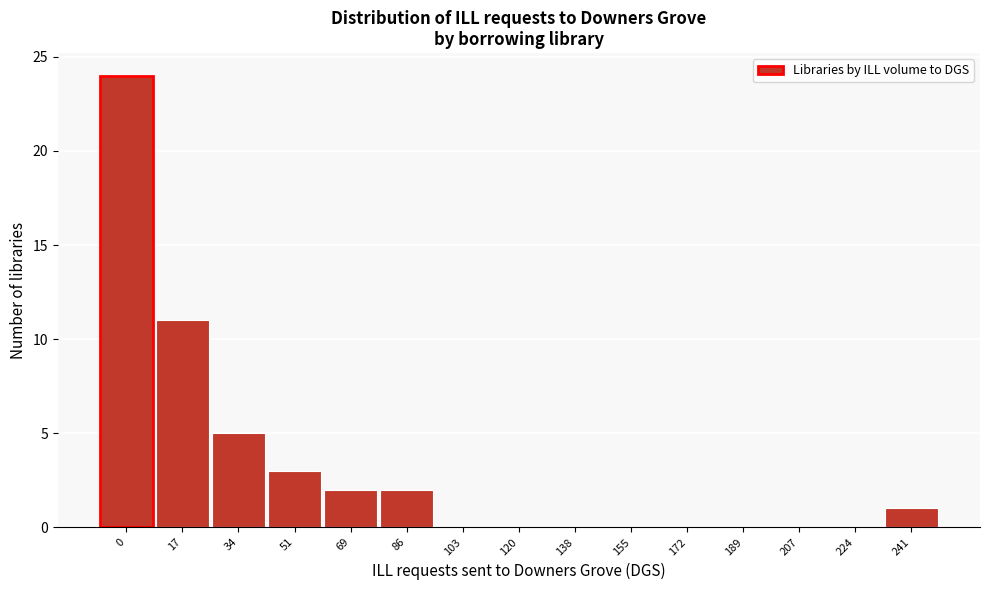

Reading right to left, transcribe all the data shown in this chart.

241=1	224=0	207=0	189=0	172=0	155=0	138=0	120=0	103=0	86=2	69=2	51=3	34=5	17=11	0=24